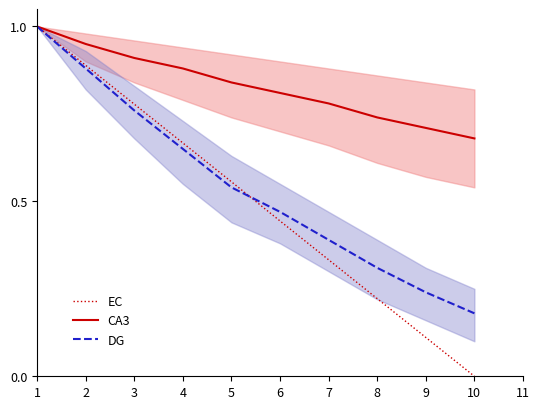

Reading left to right, extract all data points from this chart.

EC: 1.0	0.9	0.8	0.7	0.6	0.4	0.3	0.2	0.1	0.0
CA3: 1.0	0.9	0.9	0.9	0.8	0.8	0.8	0.7	0.7	0.7
DG: 1.0	0.9	0.8	0.7	0.5	0.5	0.4	0.3	0.2	0.2